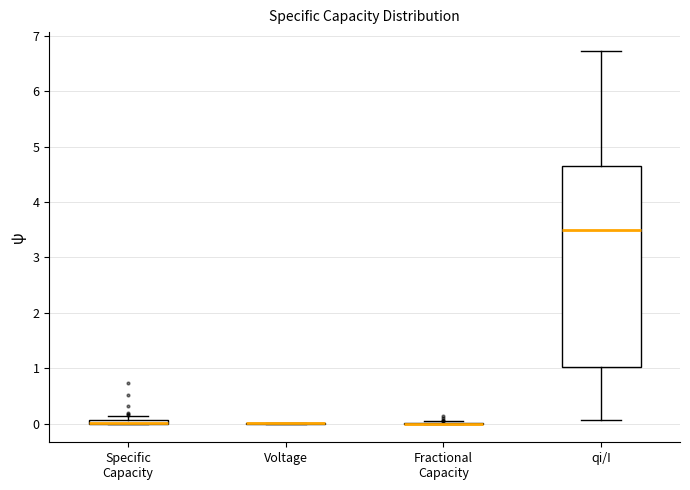

Where is the lower edge of the box for qi/I on the y-axis? The values are not printed on the chart, so give them approximately, as read against the axis.

1.0